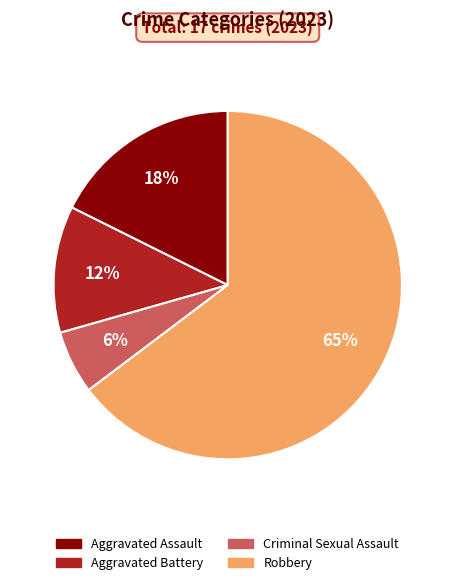

What is the largest slice in the pie chart?

Robbery